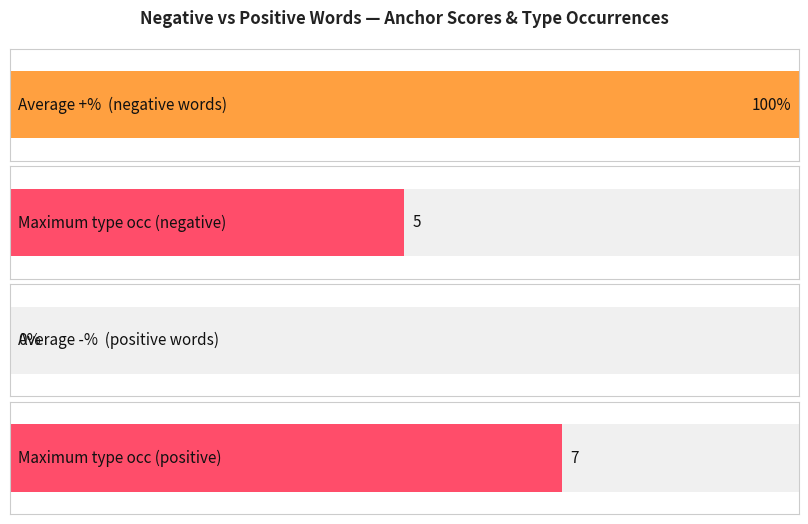

Which series has the largest total across all categories?

positive type occurences